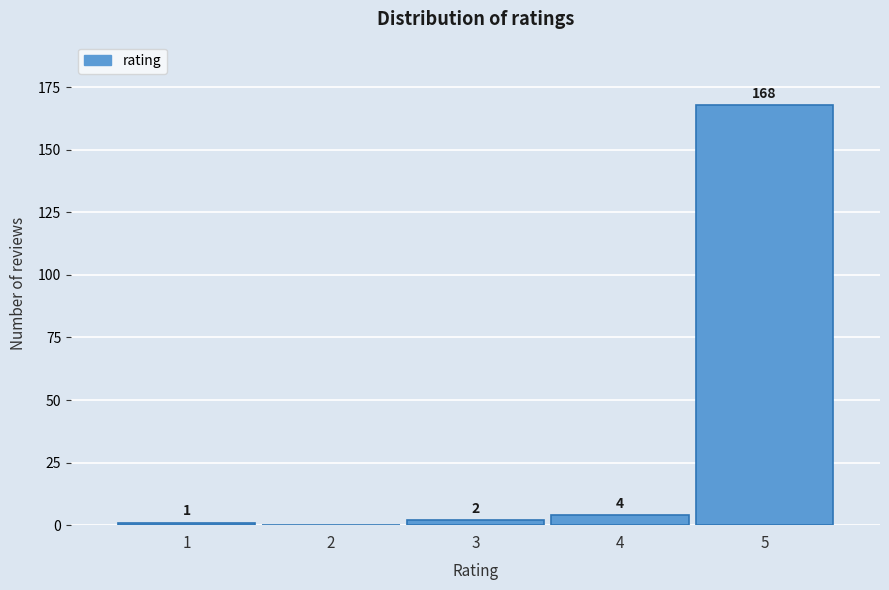

Reading left to right, transcribe all the data shown in this chart.

1=1	2=0	3=2	4=4	5=168